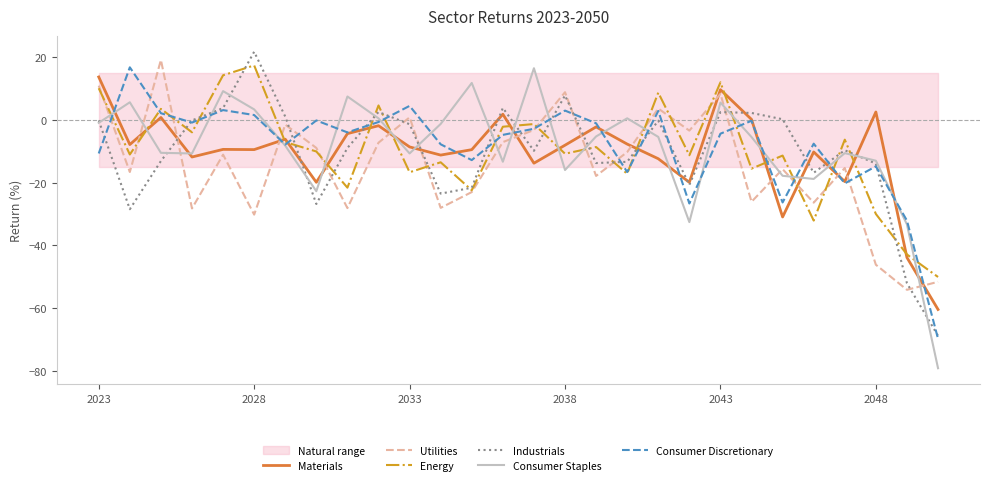

How many data points in Consumer Staples are less than -5?

17